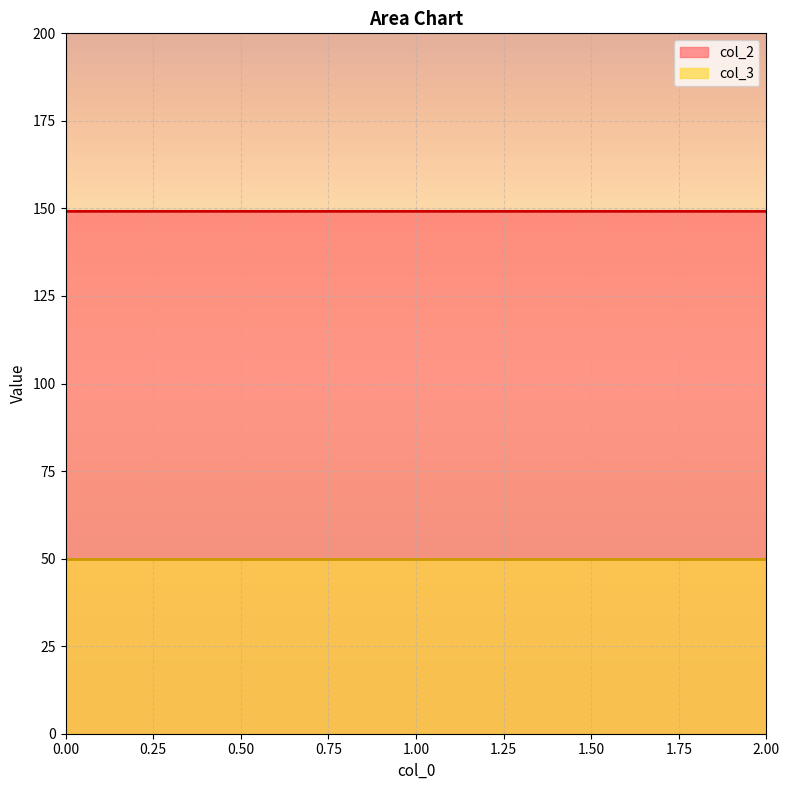

Approximately how many times larger is the value at 2 compared to 1?

1.0